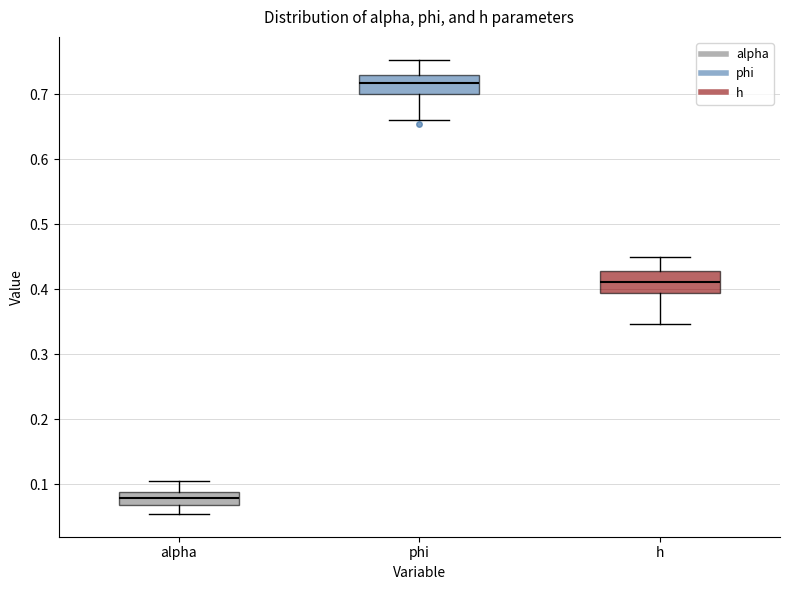

Where does the median line of the box for h sit on the y-axis? The values are not printed on the chart, so give them approximately, as read against the axis.

0.41